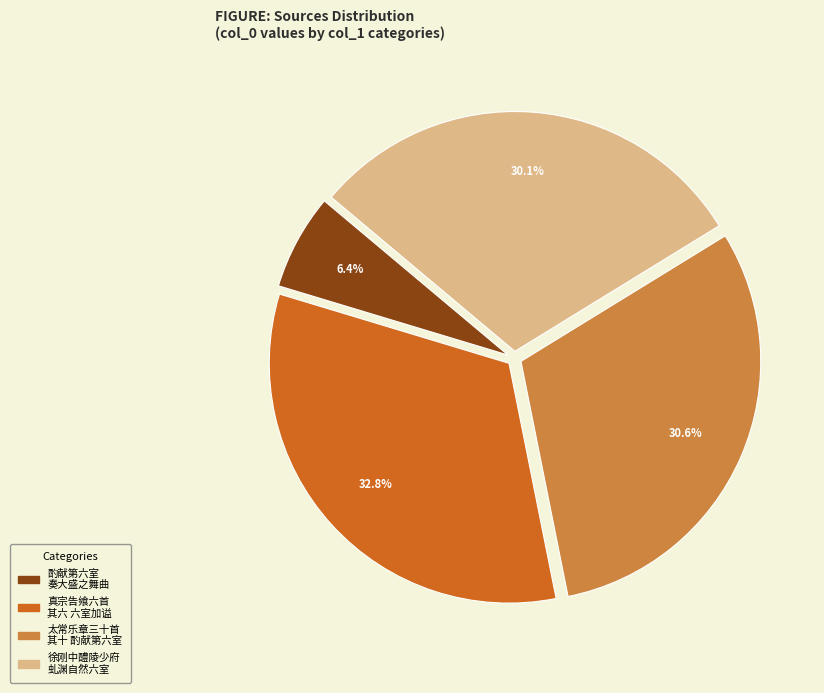

Approximately how many times larger is the value at 真宗告飨六首 其六 六室加谥 compared to 太常乐章三十首 其十 酌献第六室?

1.1